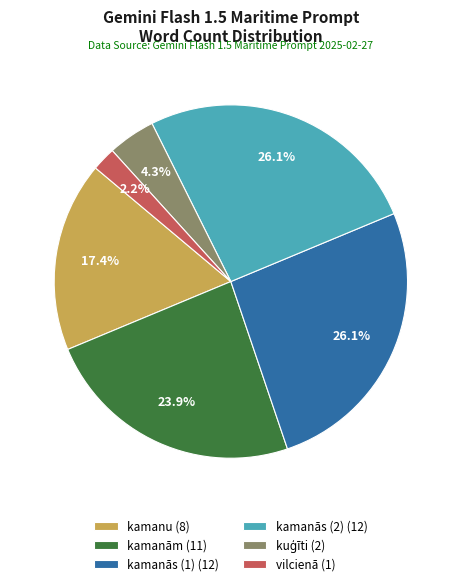

Combined, what portion of the pie is kamanu (8) and vilcienā (1)?

19.6%